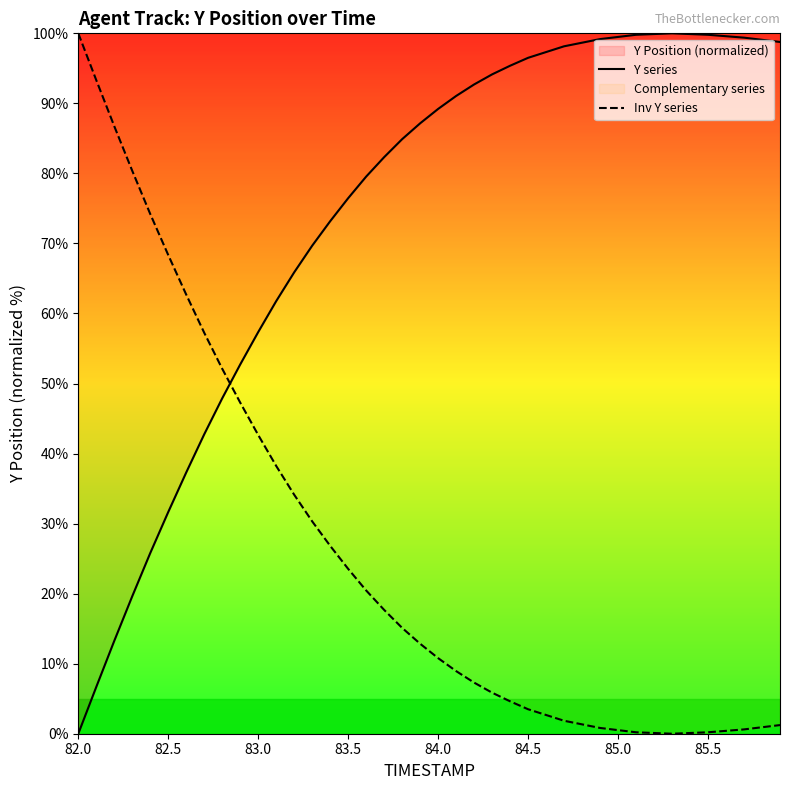

True or false: Y series and Inv Y series cross at least once.

True